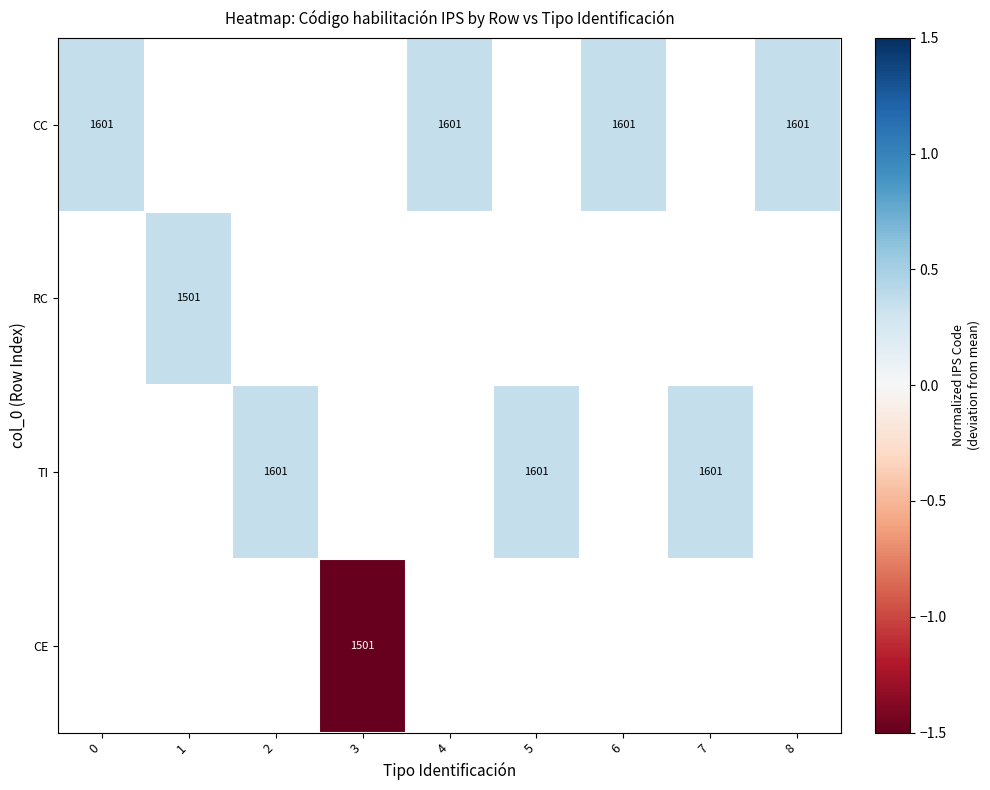

Is the value of CC at 8 greater than the value of RC at 8?

No